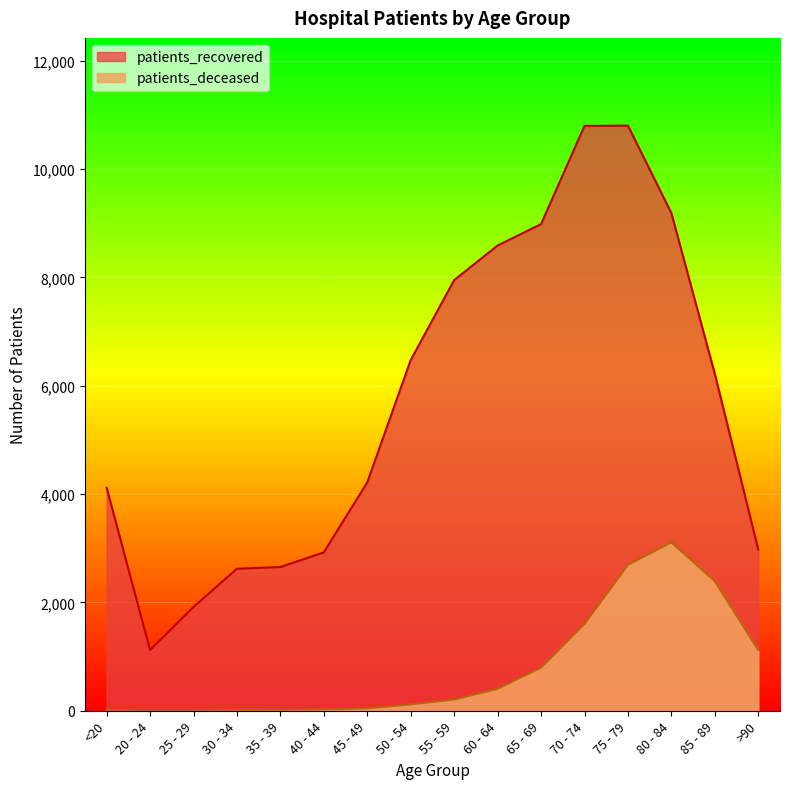

What is the value of the patients_deceased point at the 6th from the left?

23